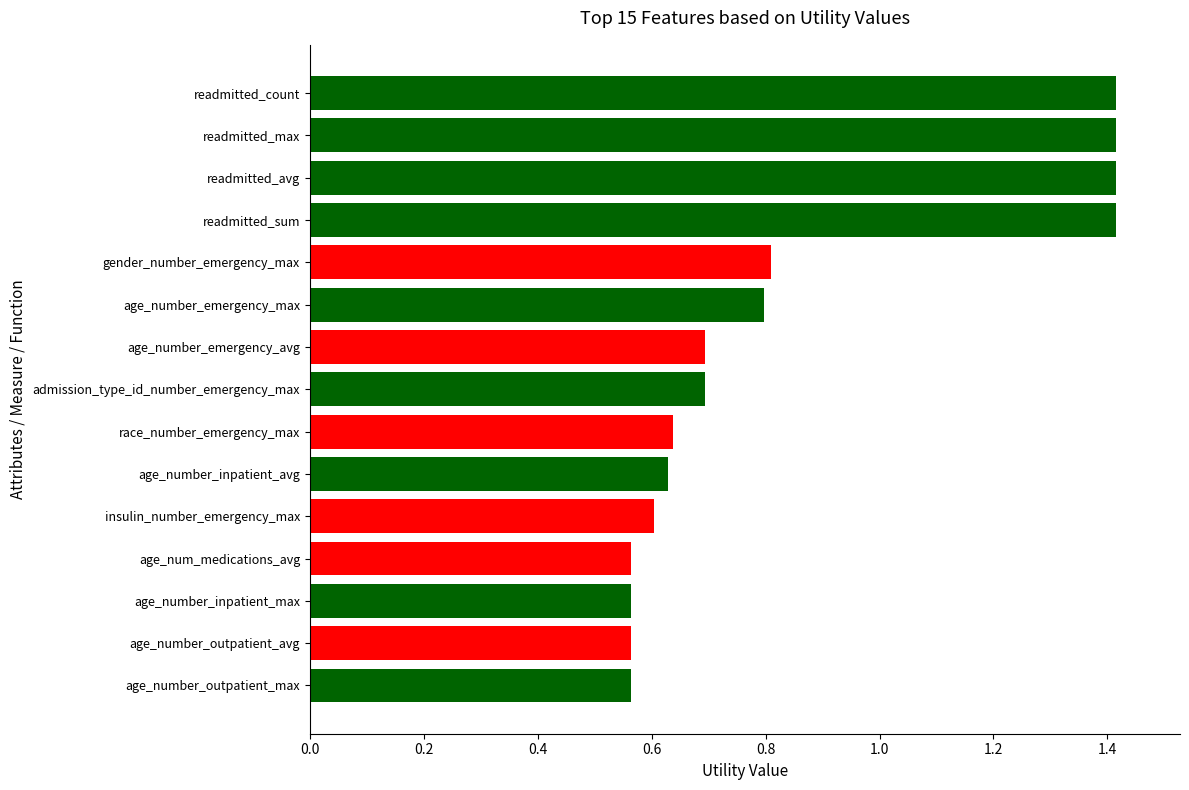

What is the sum of all values?

12.8